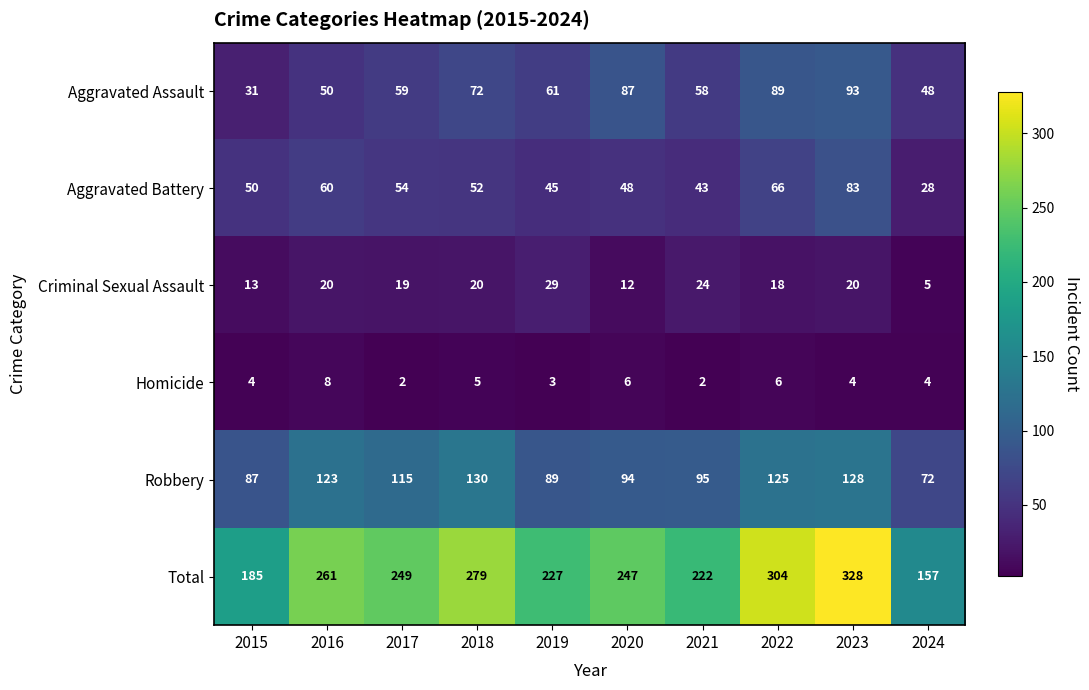

The value of Robbery at 2020 is 159. True or false?

False